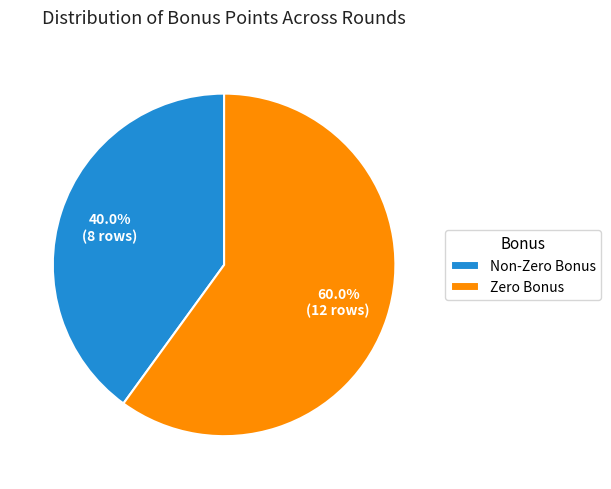

Is there a majority slice in this chart?

Yes